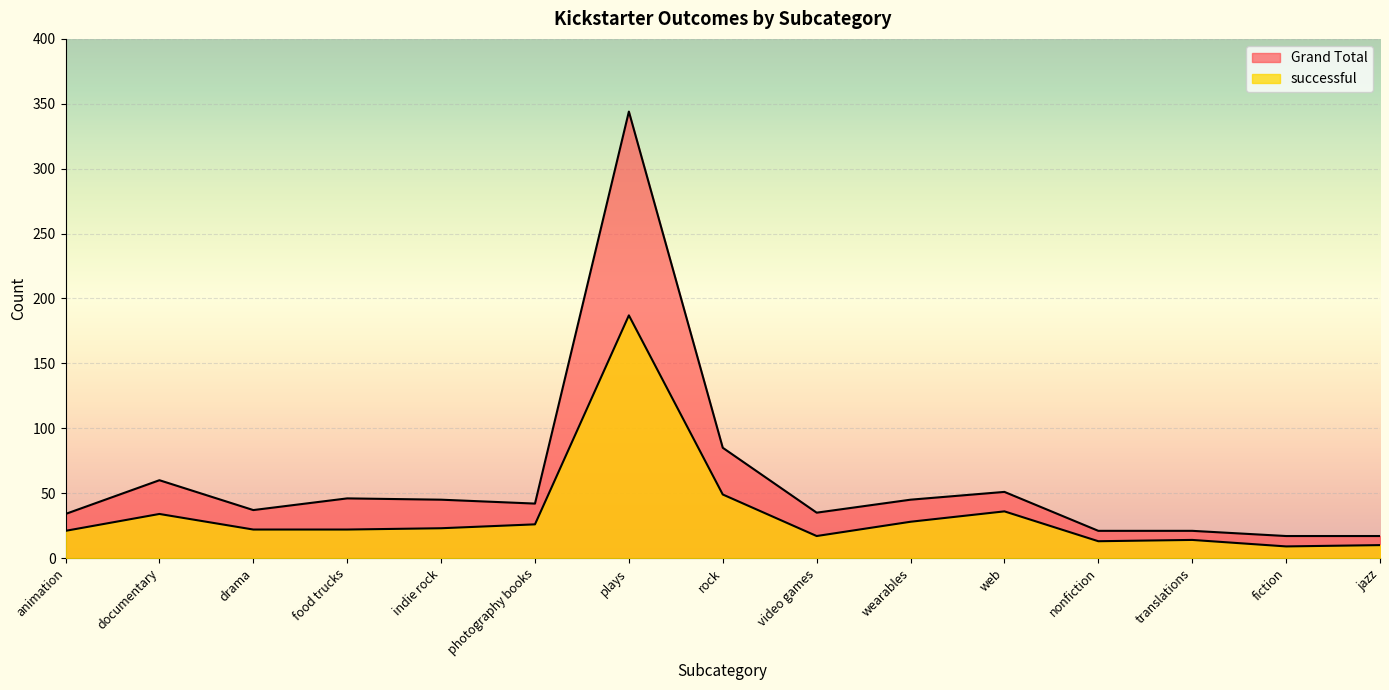

True or false: Grand Total and successful intersect in this chart.

False